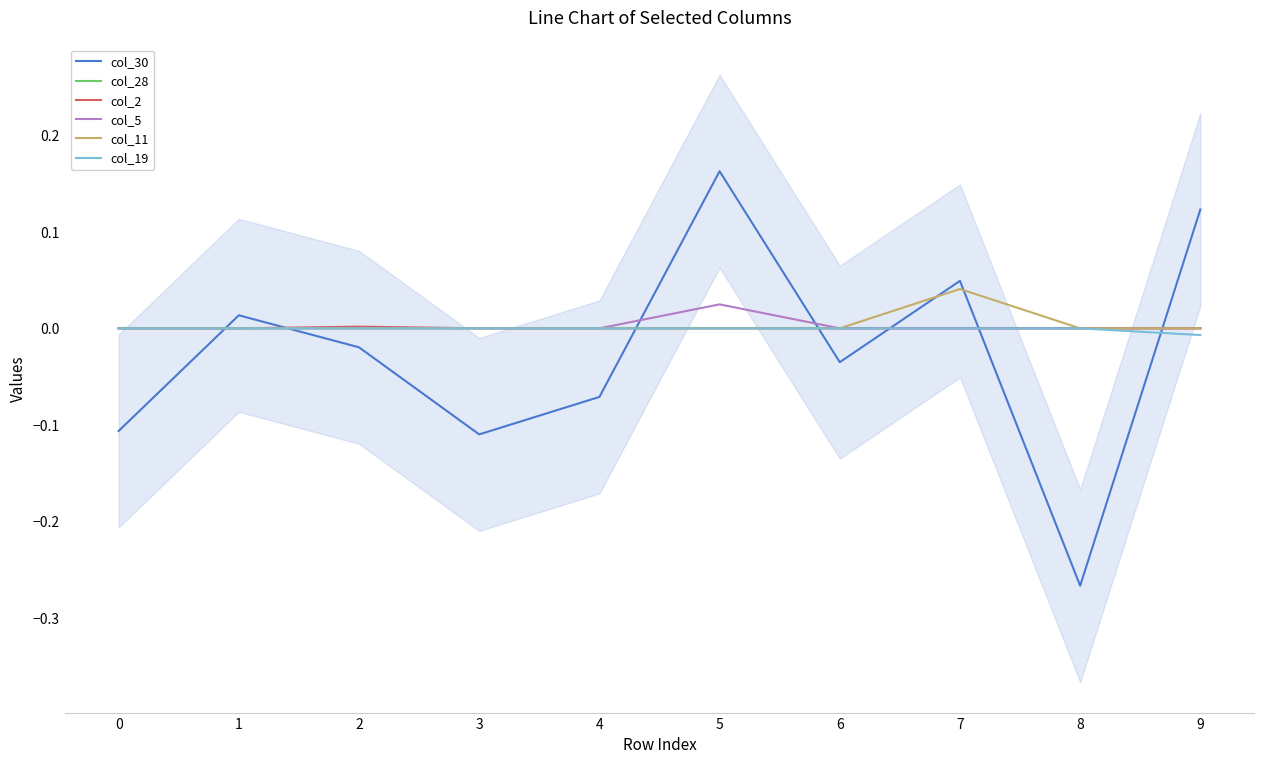

At which label does col_30 reach its minimum?

8